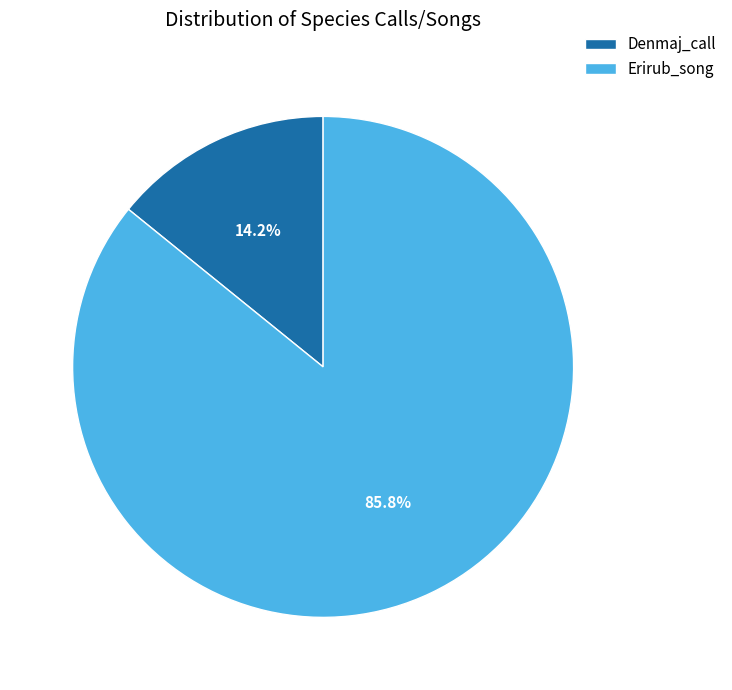

Which has a higher value, Erirub_song or Denmaj_call?

Erirub_song